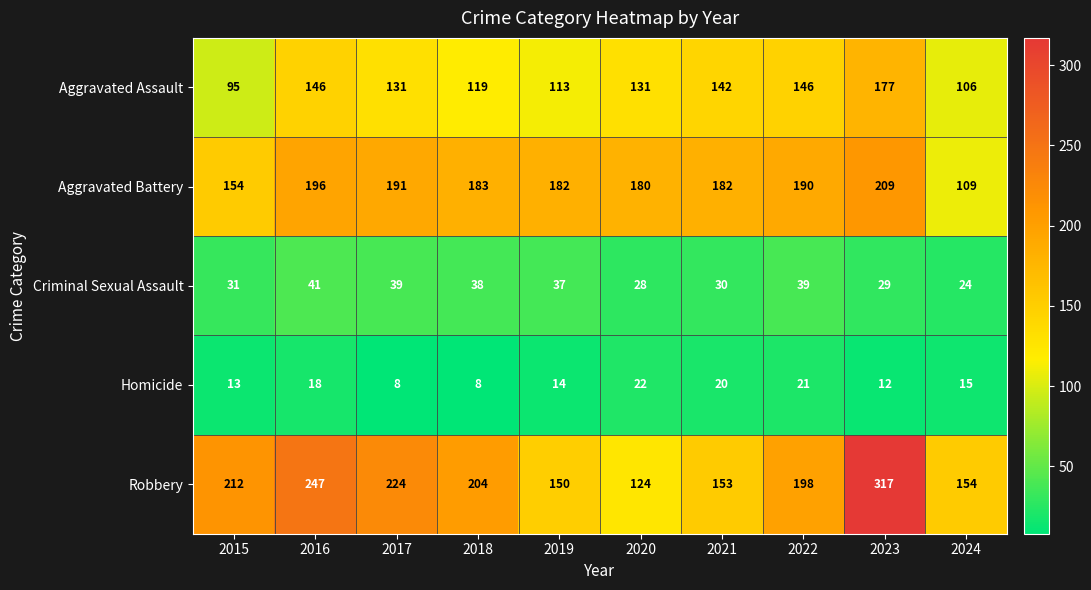

What is the sum of the Robbery values at 2021 and 2019?

303